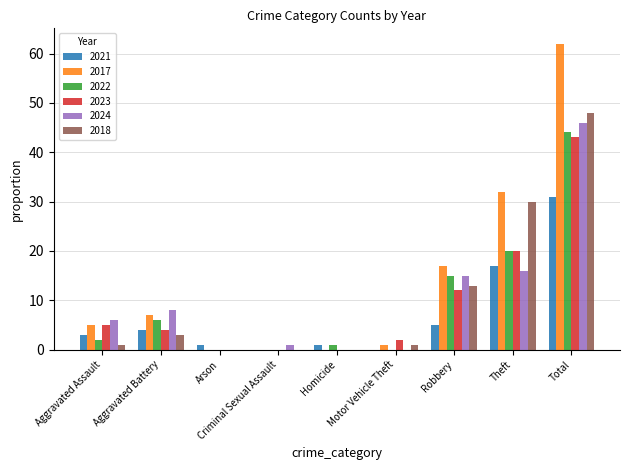

What is the maximum value shown in the chart?

62